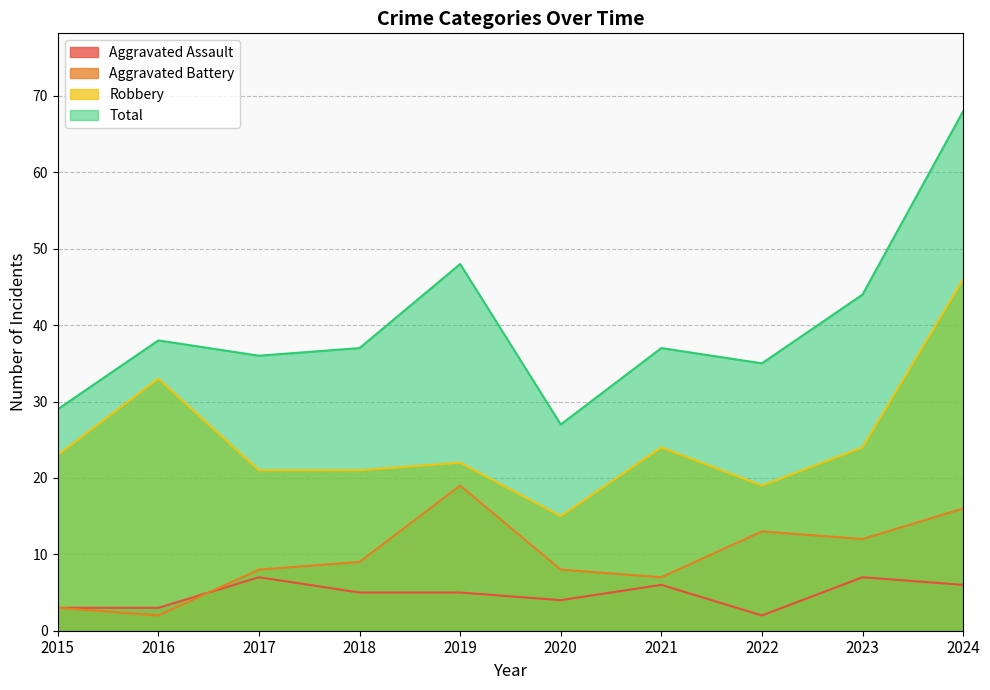

Is it true that Aggravated Assault equals 3 at 2023?

False